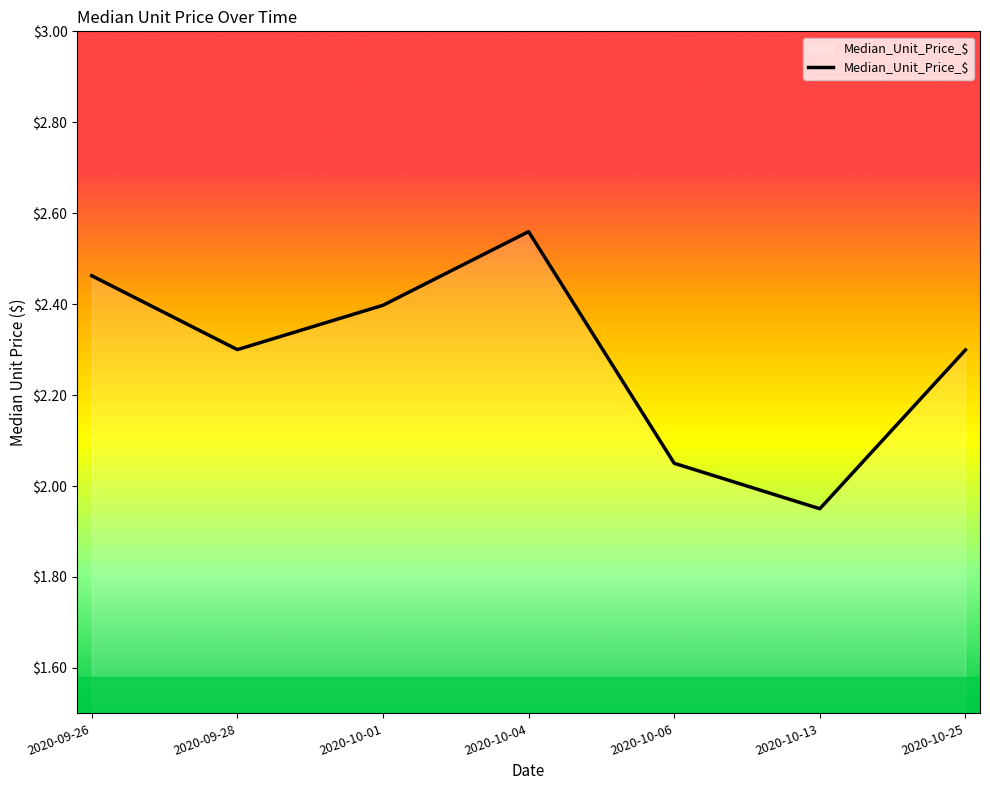

Is it true that the value at 2020-10-13 is 0.7?

False